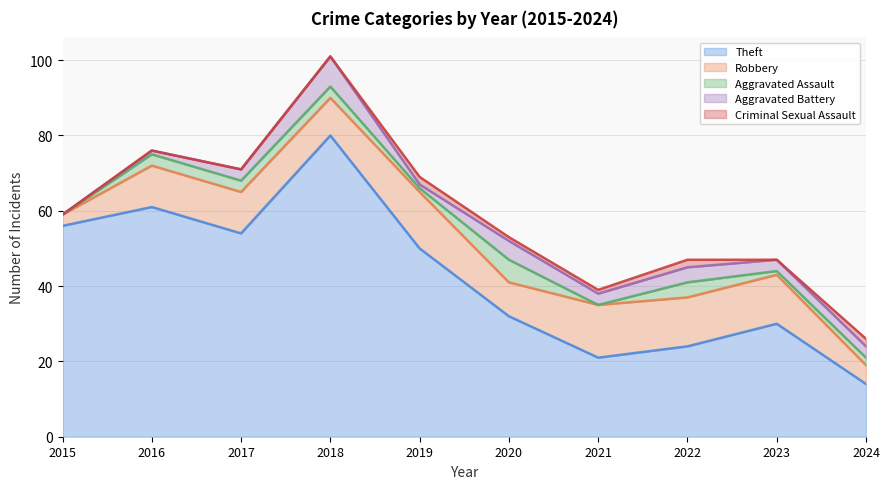

List the series in order of their peak value, lowest first.

Criminal Sexual Assault, Aggravated Assault, Aggravated Battery, Robbery, Theft